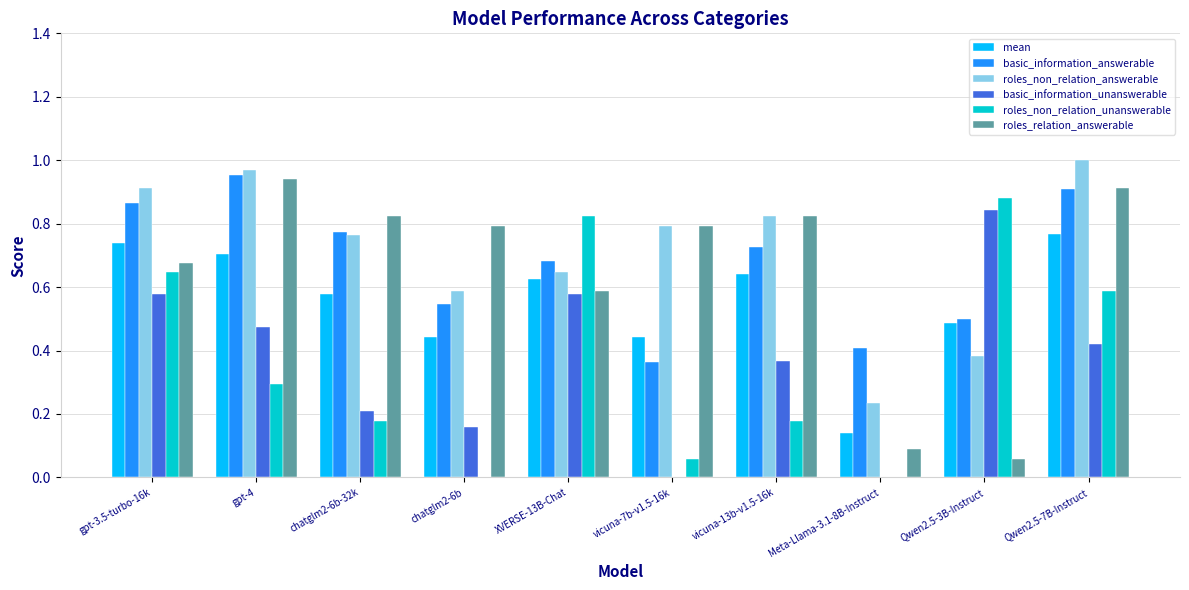

At which label does roles_non_relation_answerable reach its peak?

Qwen2.5-7B-Instruct